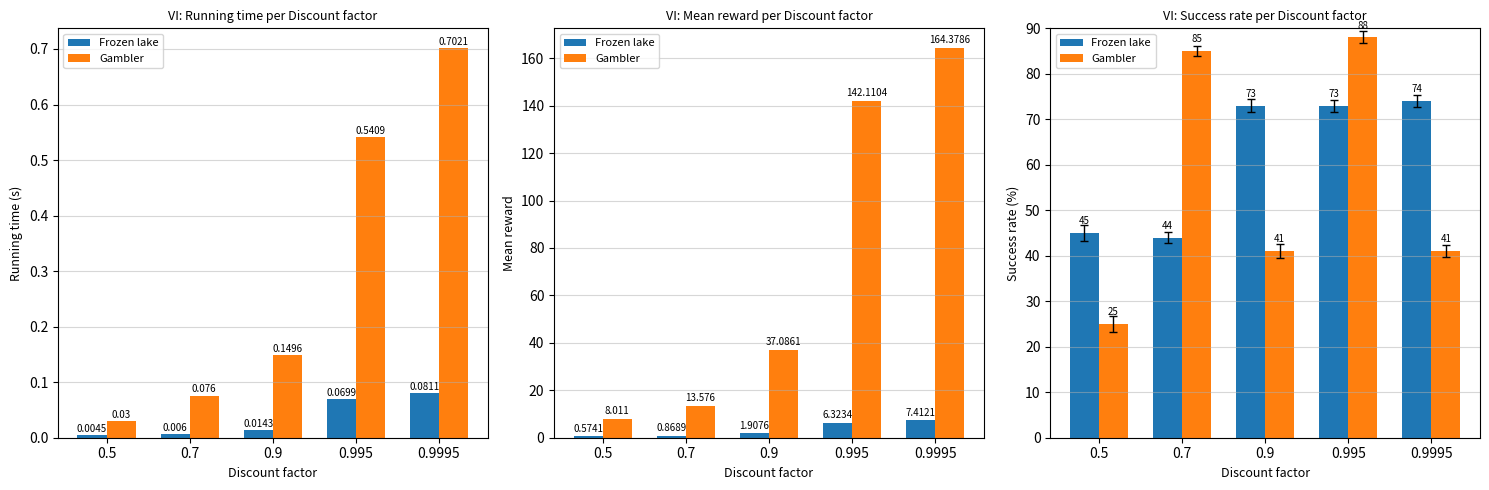

Read the Gambler value at 0.995.

88